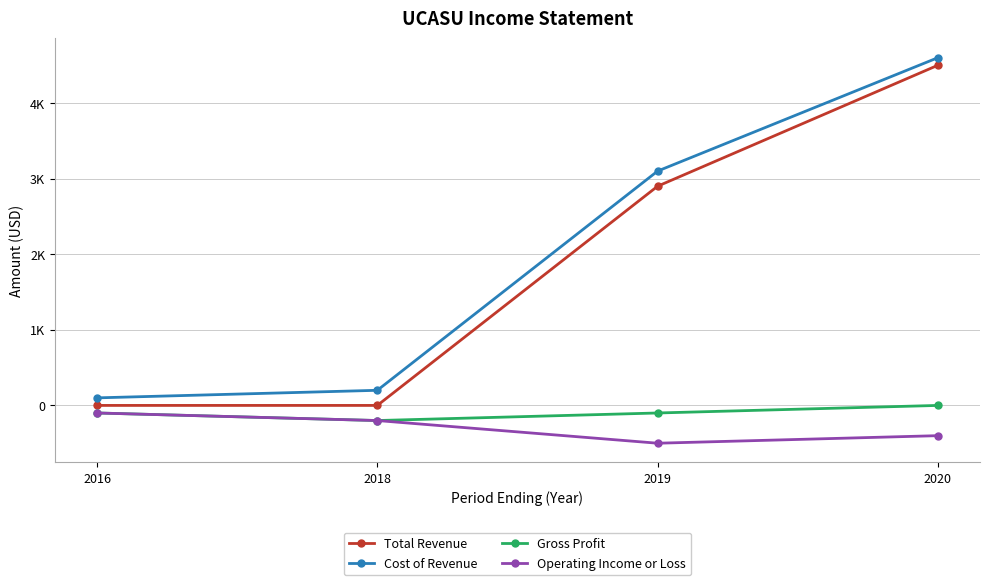

Where is Cost of Revenue nearest to the value 2350?

2019